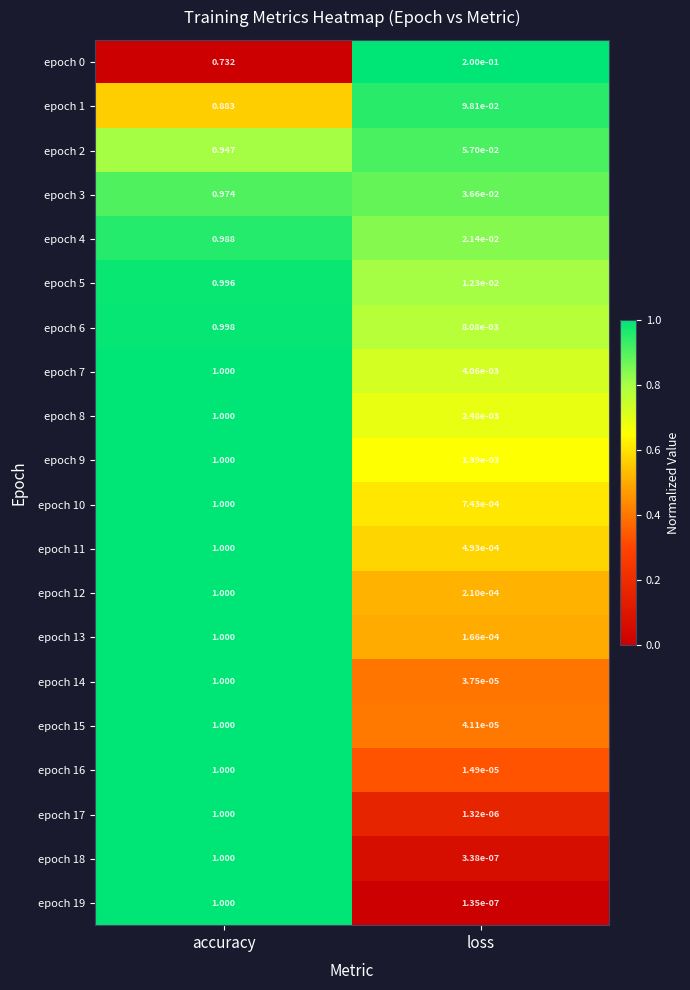

Which series has the largest total across all categories?

epoch 3